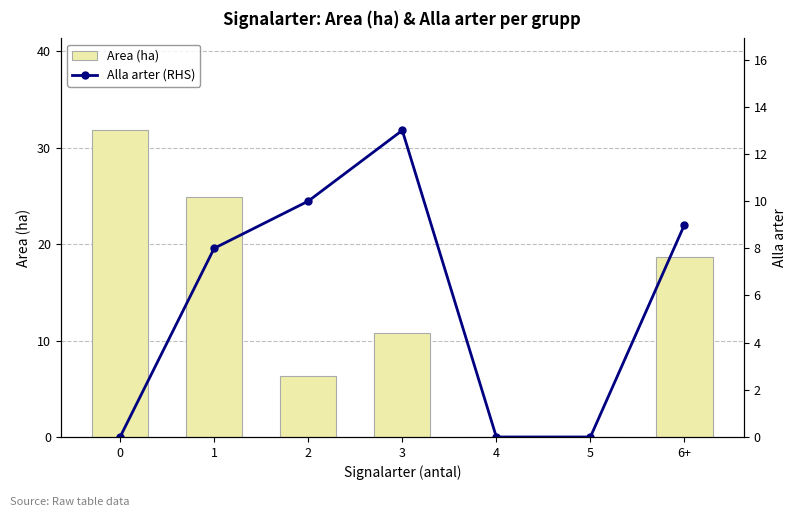

What is the sum of all Area (ha) values?

92.5